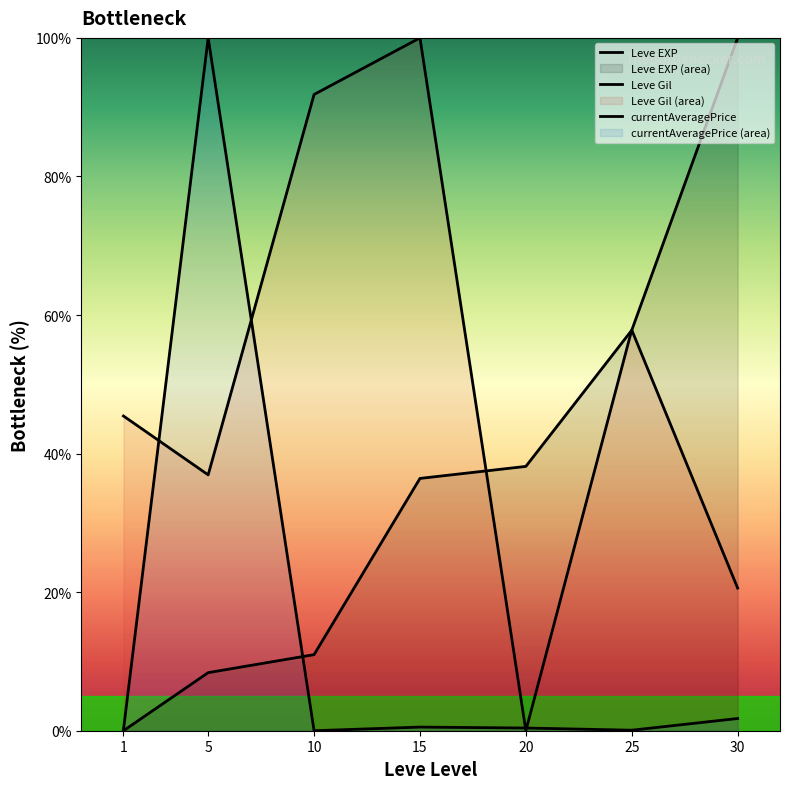

What is the difference between the maximum and minimum values in the Leve Gil series?

100.0